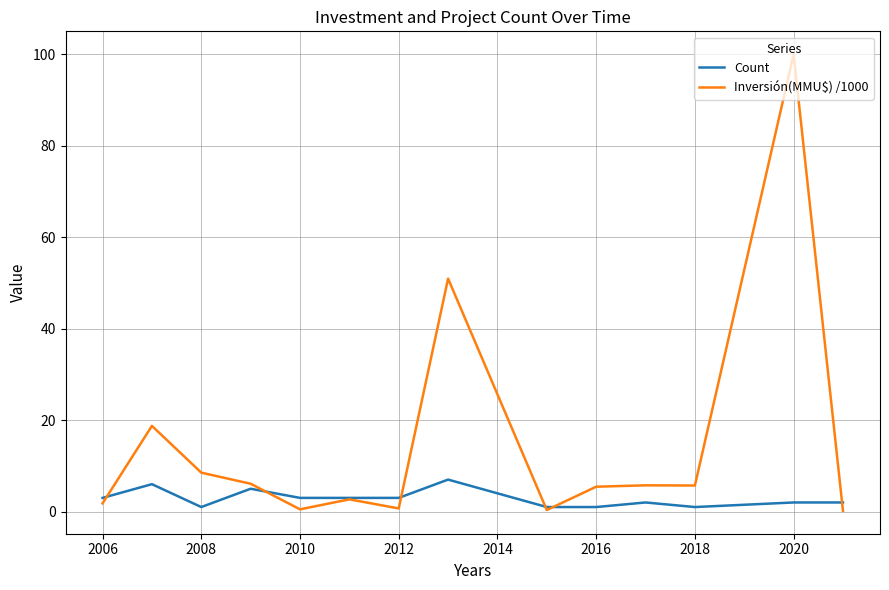

Which series has the widest spread of values?

Inversión(MMU$) /1000